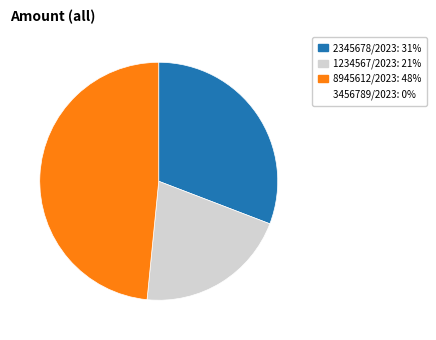

Is there a majority slice in this chart?

No